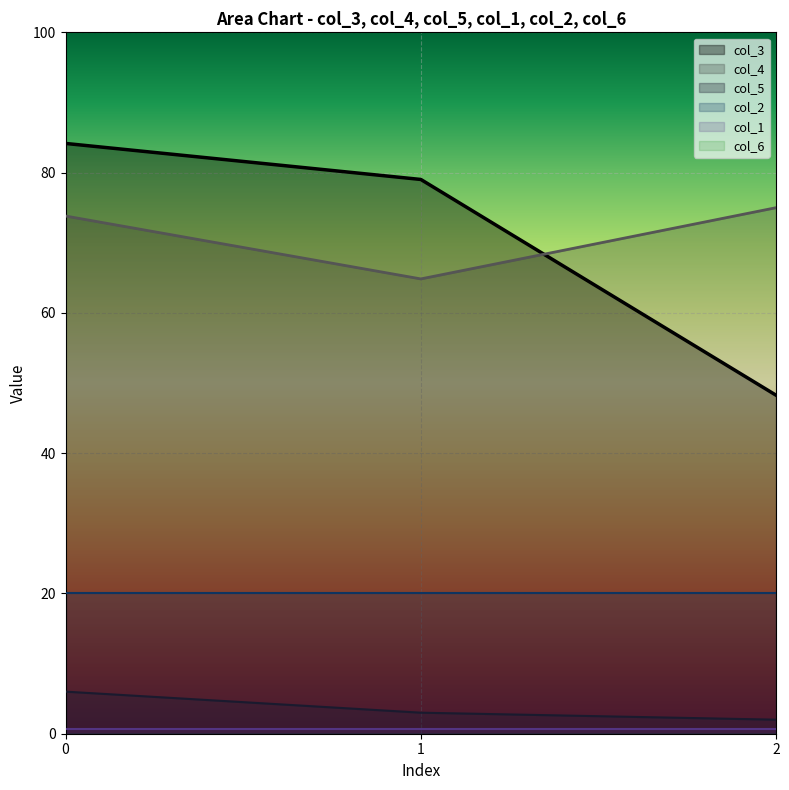

The col_2 series shows 20.0 at 2. True or false?

True